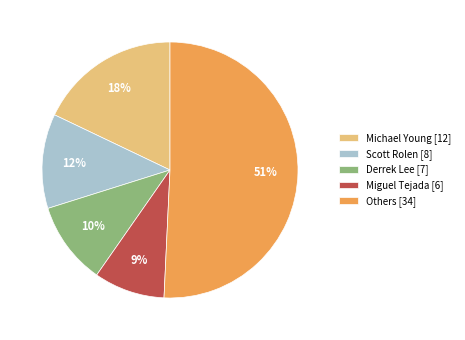

The Others [34] slice represents 44% of the pie. True or false?

False